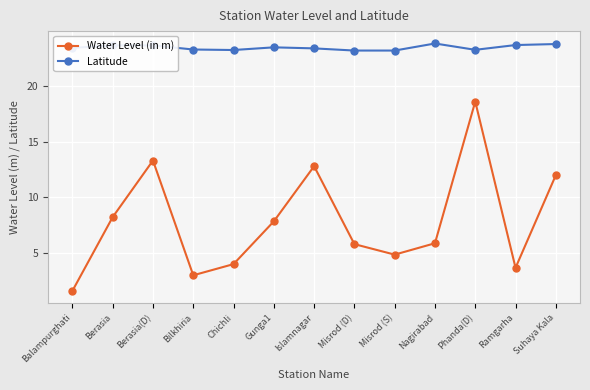

What is the total value across all series at Bilkhiria?

26.3